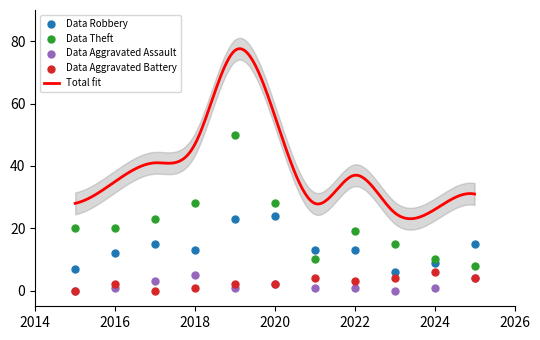

At which category is the sum across all series the highest?

2019